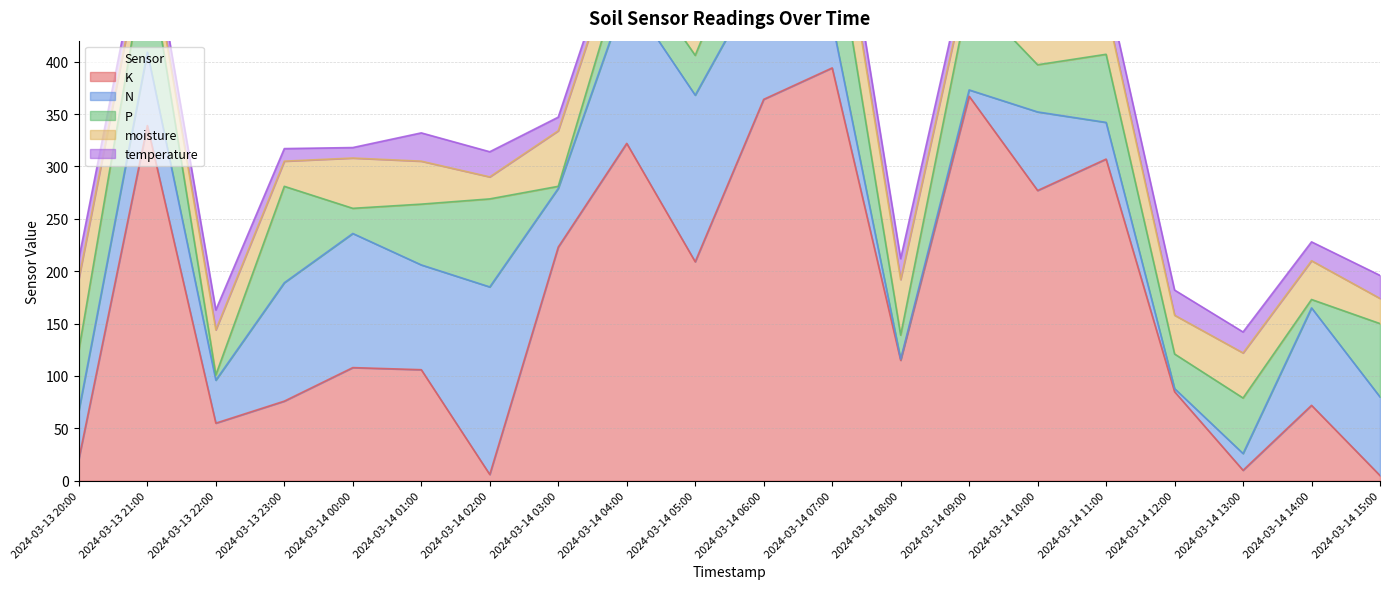

What is the label of the 4th point from the left?

2024-03-13 23:00